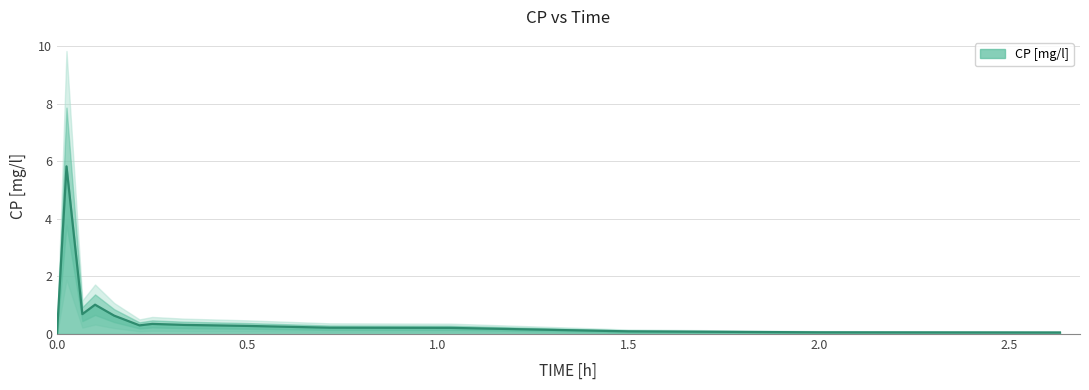

What is the maximum value for CP [mg/l]?

5.8